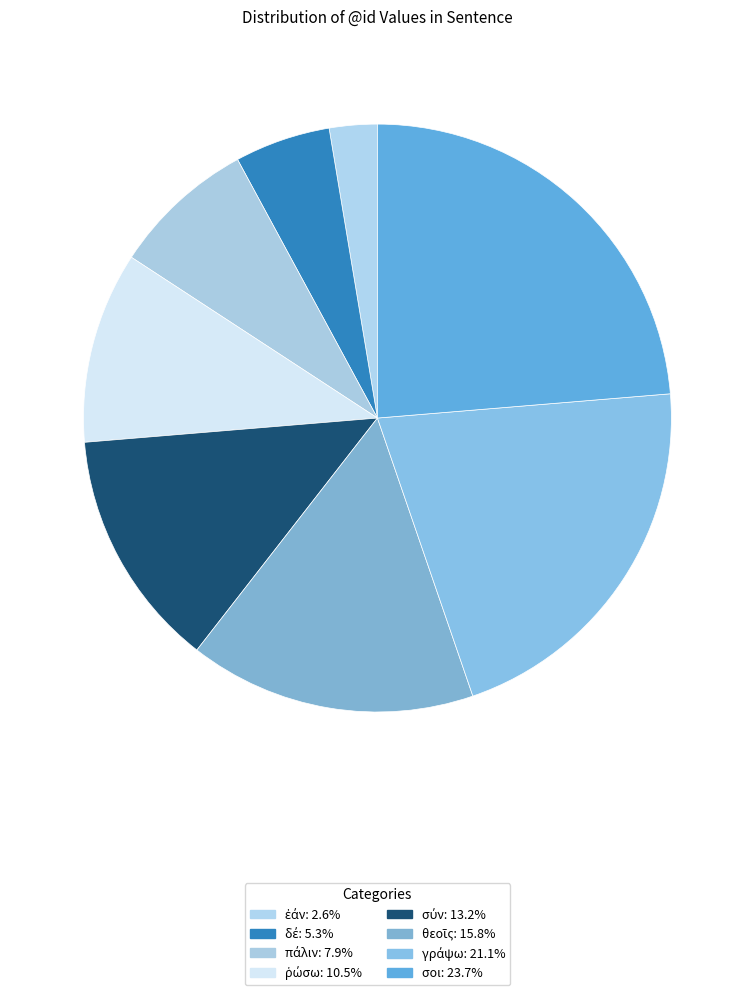

Which slice is the largest?

σοι